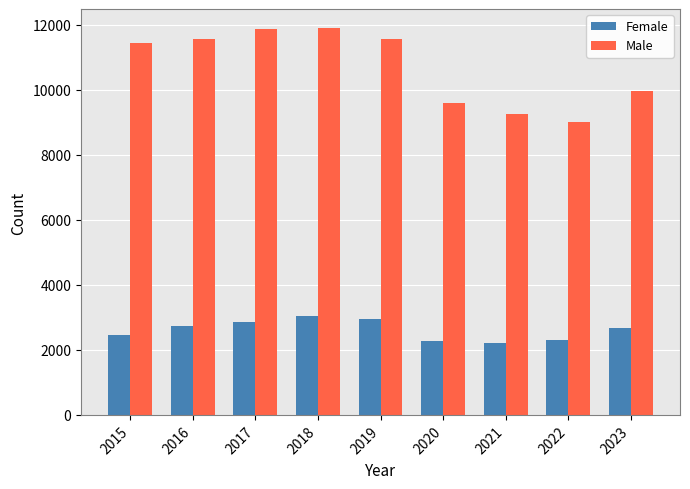

What is the value of the Female bar at the 1st from the left?

2465